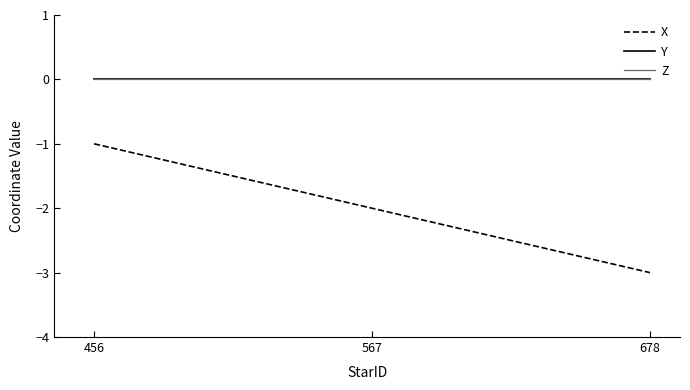

Is this an area chart (filled region under the line)?

No